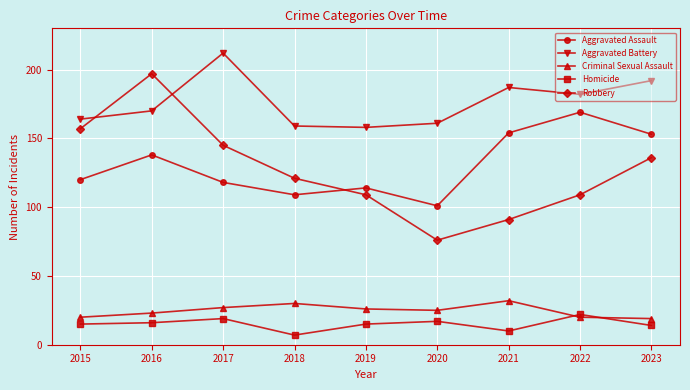

What are all the series names shown in the legend?

Aggravated Assault, Aggravated Battery, Criminal Sexual Assault, Homicide, Robbery